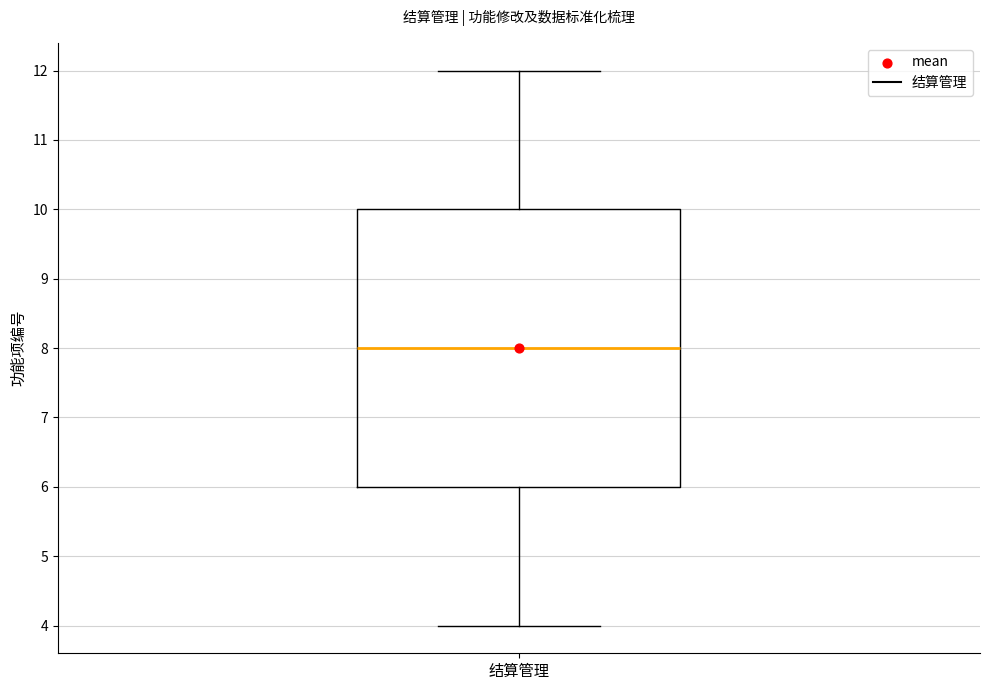

Where is the upper edge of the box for 结算管理 on the y-axis? The values are not printed on the chart, so give them approximately, as read against the axis.

10